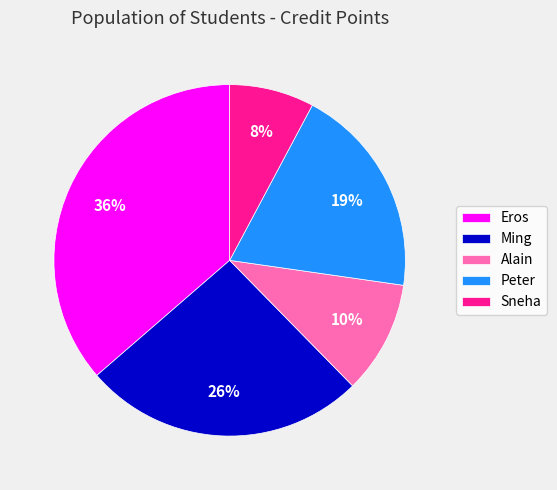

Which slice is the largest?

Eros